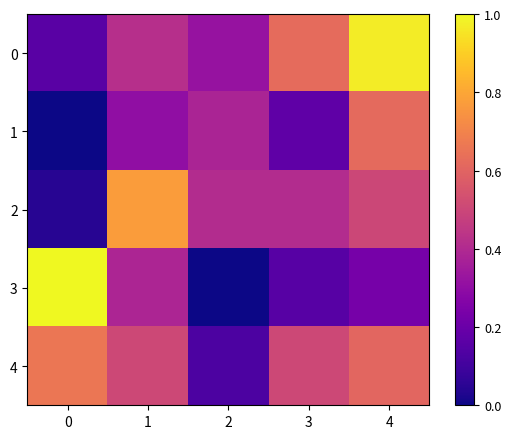

What is the total value across all series at 0?

1.9